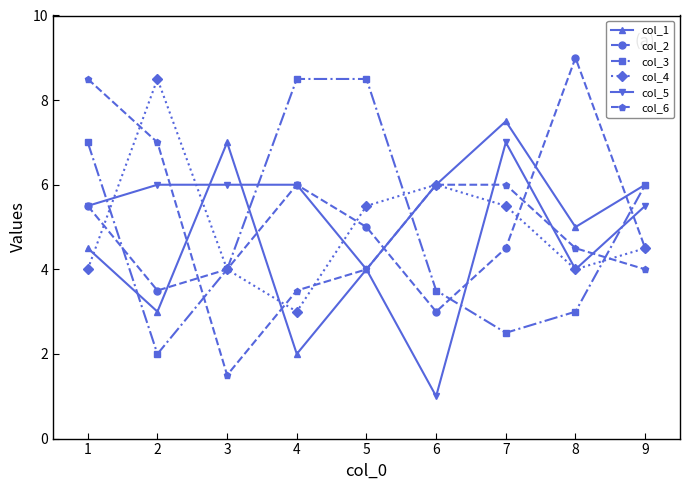

In col_6, how many points are lower than both neighbors (excluding endpoints)?

1